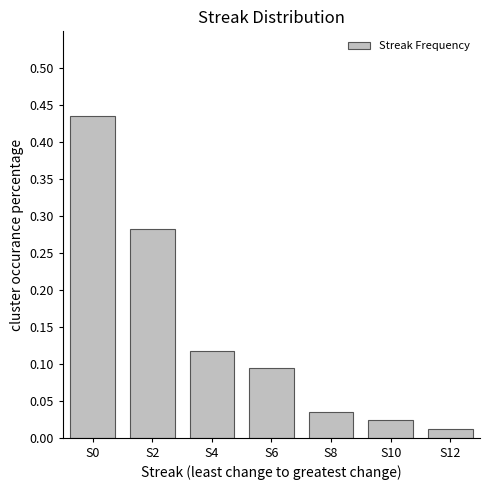

What is the sum of all values?

1.0